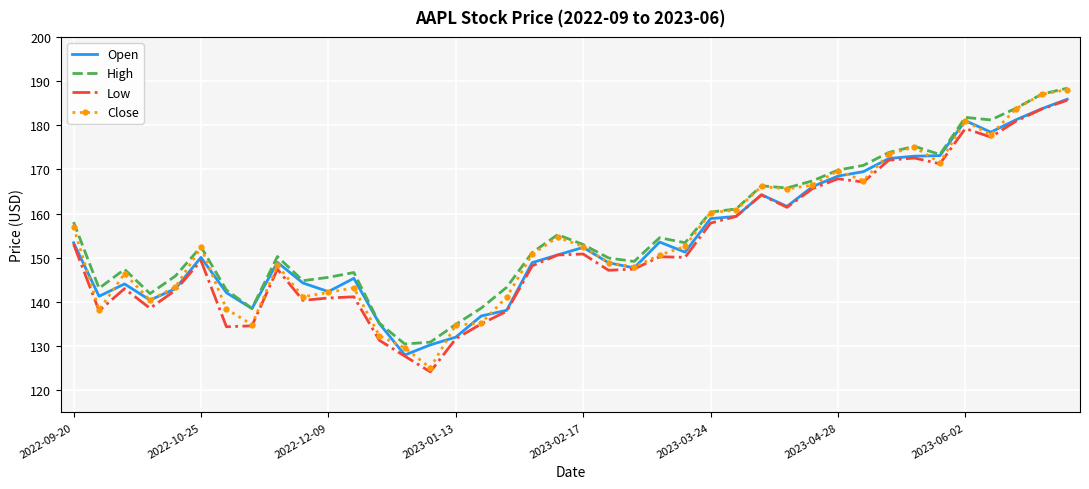

What is the lowest value of the Low series?

124.2